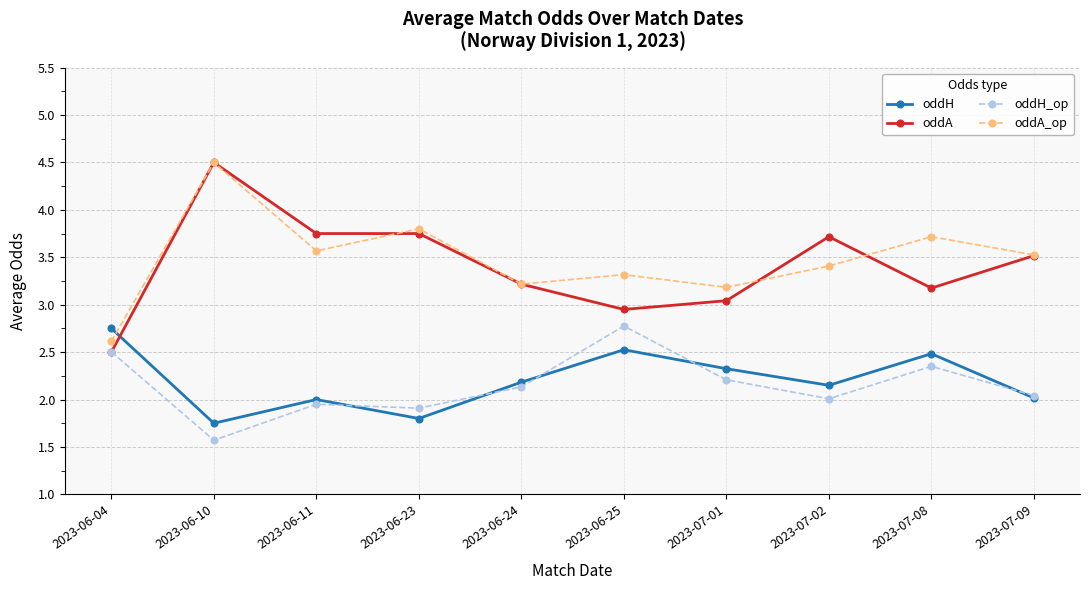

Between which two adjacent categories do oddH_op and oddH first intersect?

2023-06-11 and 2023-06-23